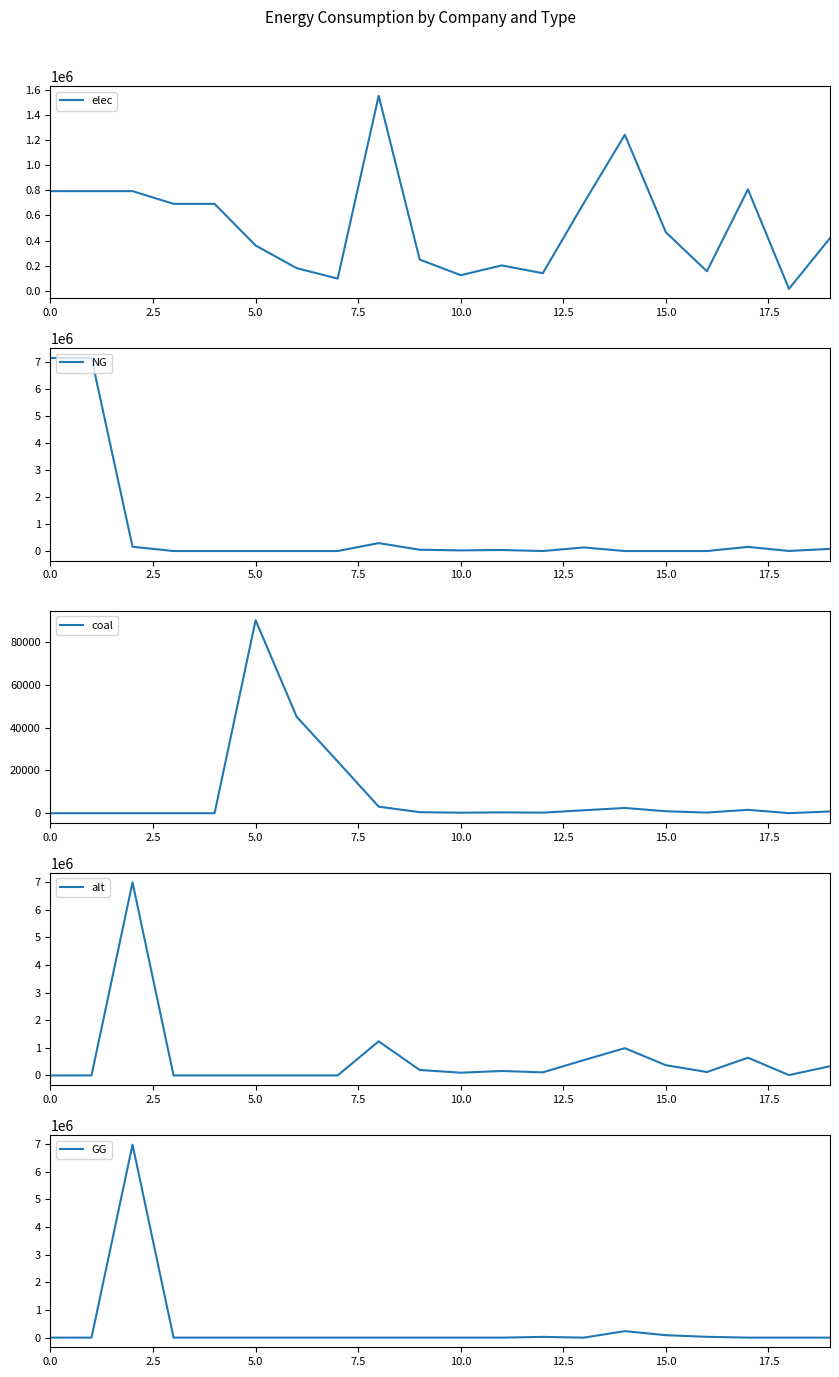

How many values in alt are above zero?

13